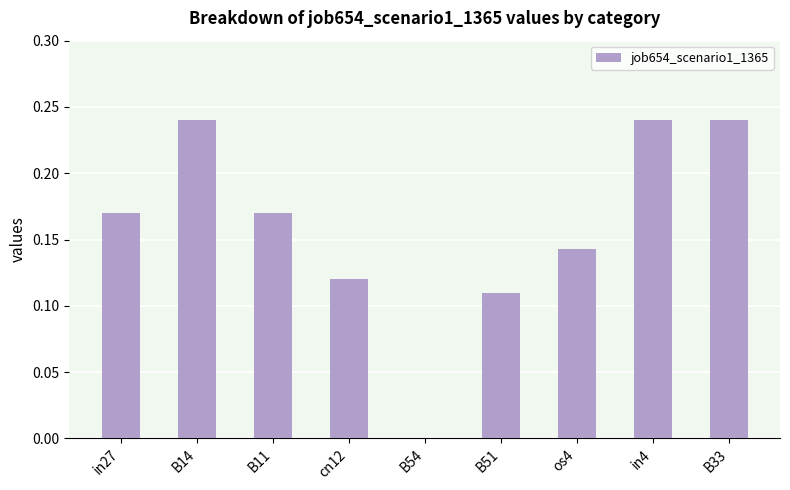

True or false: the data shows -0.1 at B54.

False